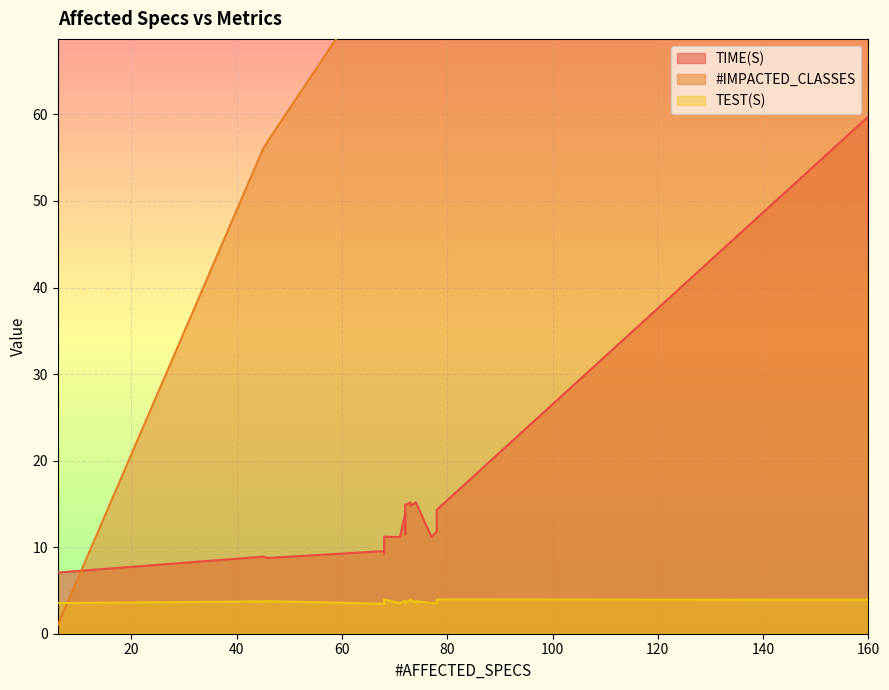

What is the lowest value of the TIME(S) series?

7.1